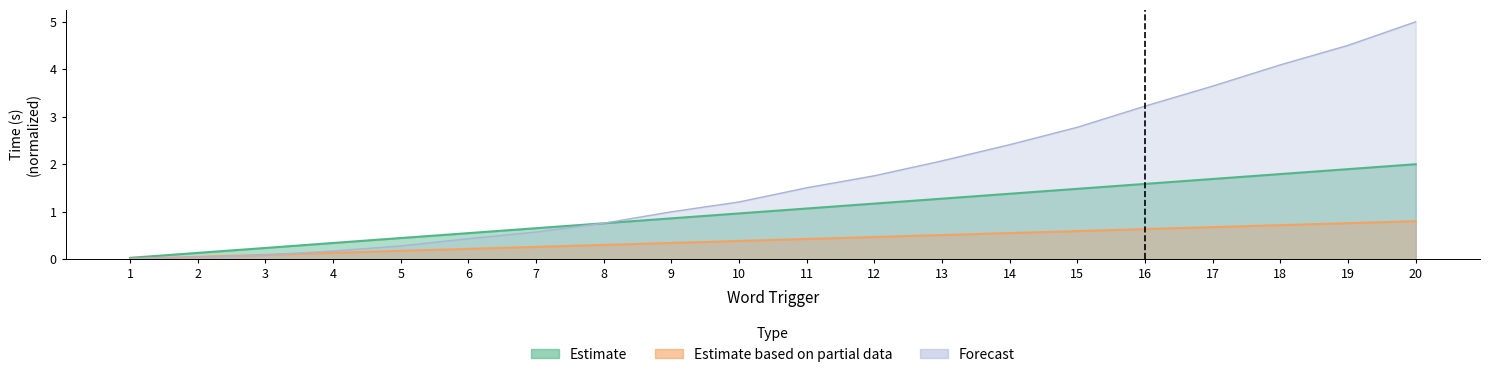

True or false: pause_trigger_t and offset_word cross at least once.

False